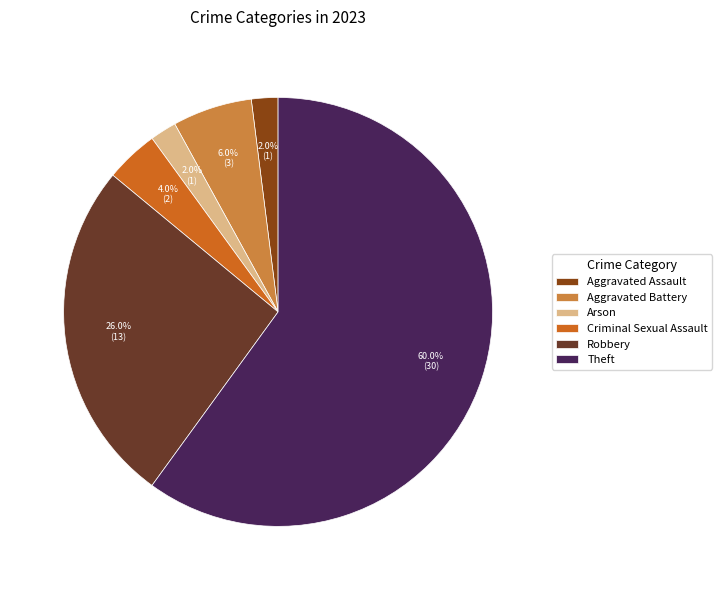

What is the total percentage of Theft and Arson?

62.0%